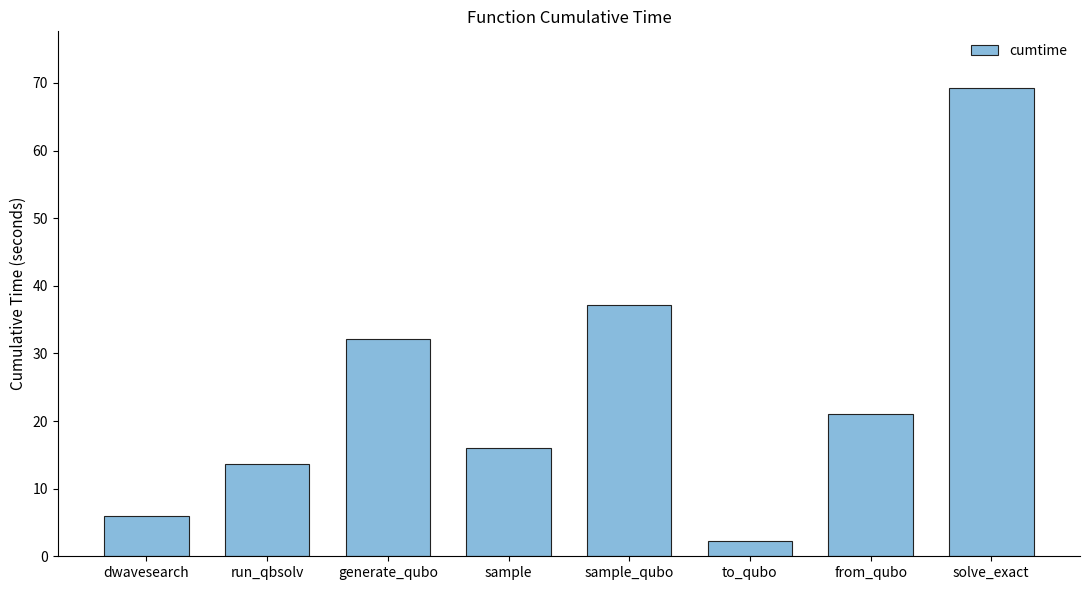

What is the difference between the values at sample_qubo and solve_exact?

32.1